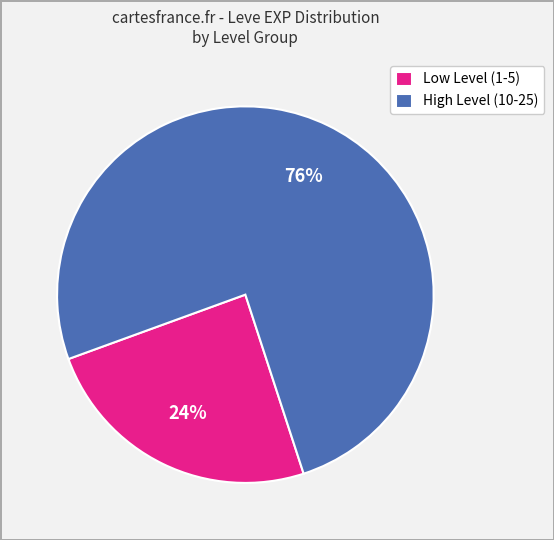

Is it true that High Level (10-25) is 90% of the pie?

False